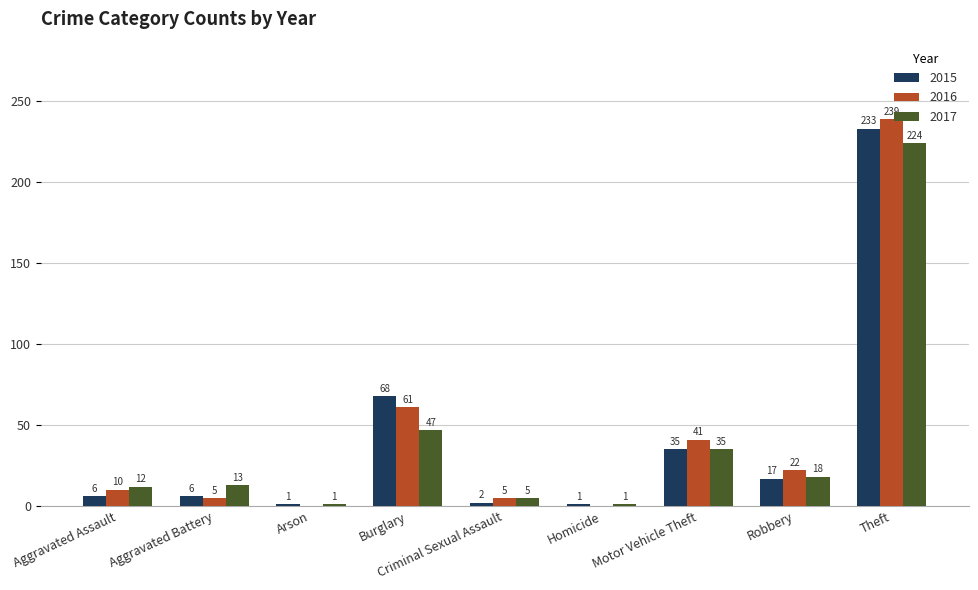

The 2017 series shows 1 at Arson. True or false?

True